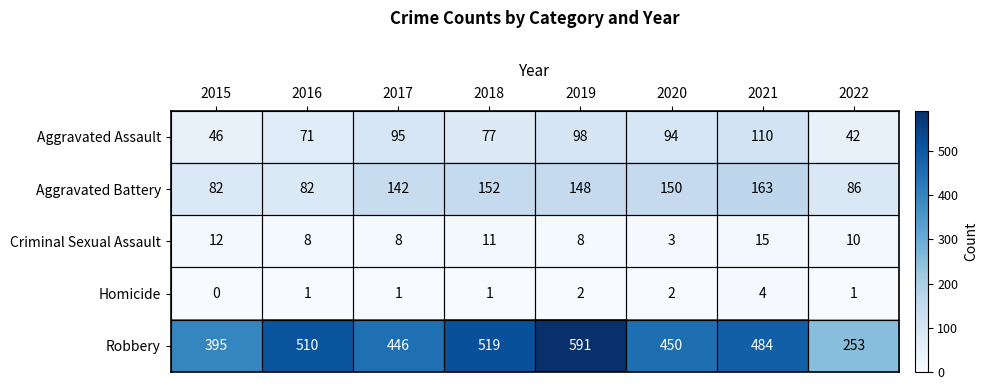

At which label does Criminal Sexual Assault first exceed 10?

2015